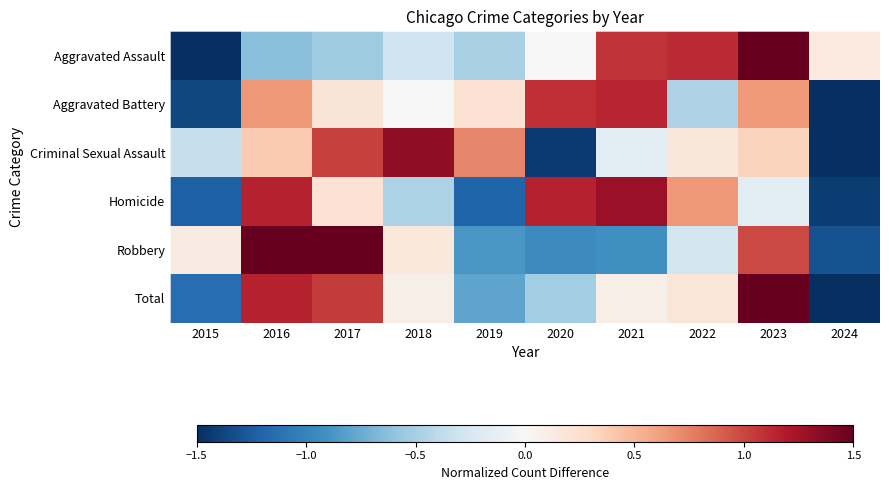

At how many categories does at least one series exceed 0?

10